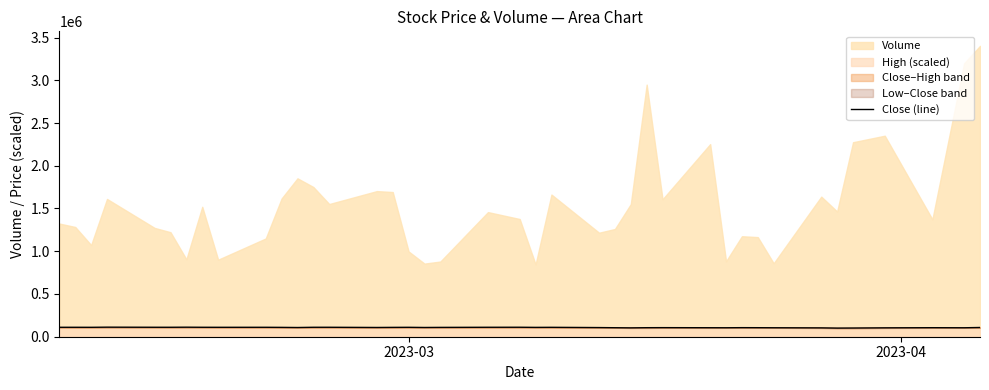

Reading left to right, extract all data points from this chart.

110295	110445	110145	111740	110520	110520	111465	110420	110220	110370	109375	107760	110495	110570	108205	109375	110120	108155	109200	110545	110815	109300	110020	107035	105270	103530	105645	106240	105170	104820	106115	105645	104845	103355	100795	101640	103850	105670	104725	108055